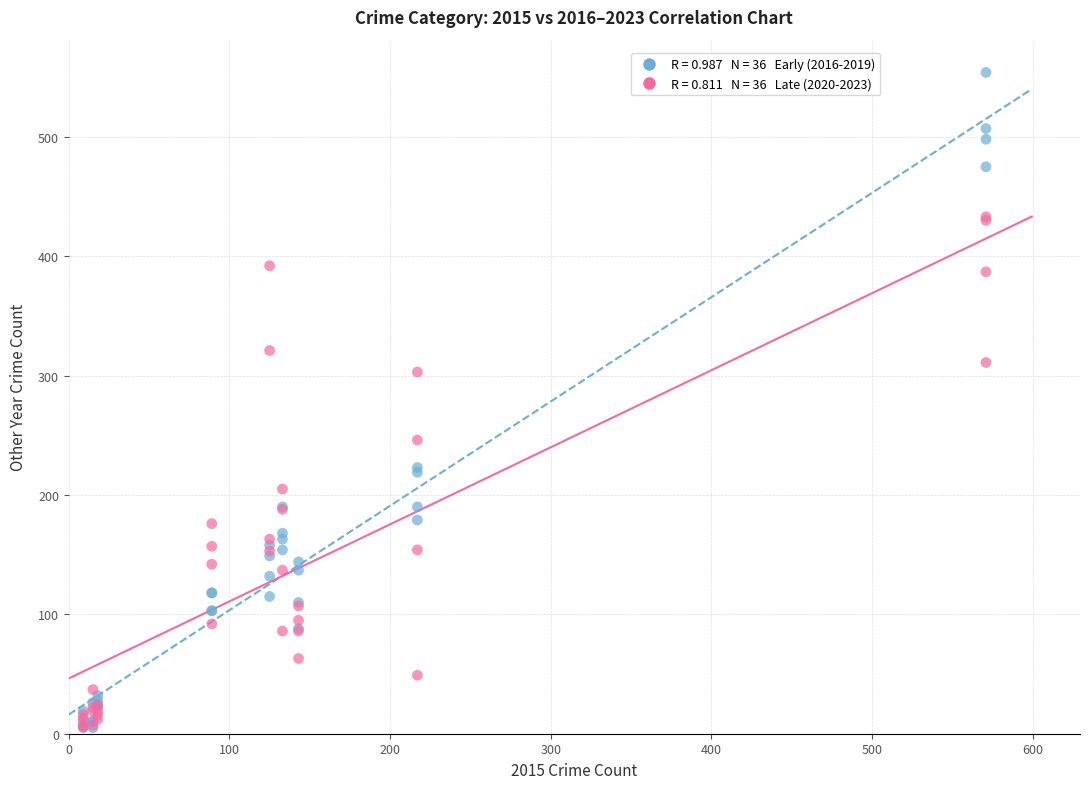

Across all series, what Y value is closest to 279?

303